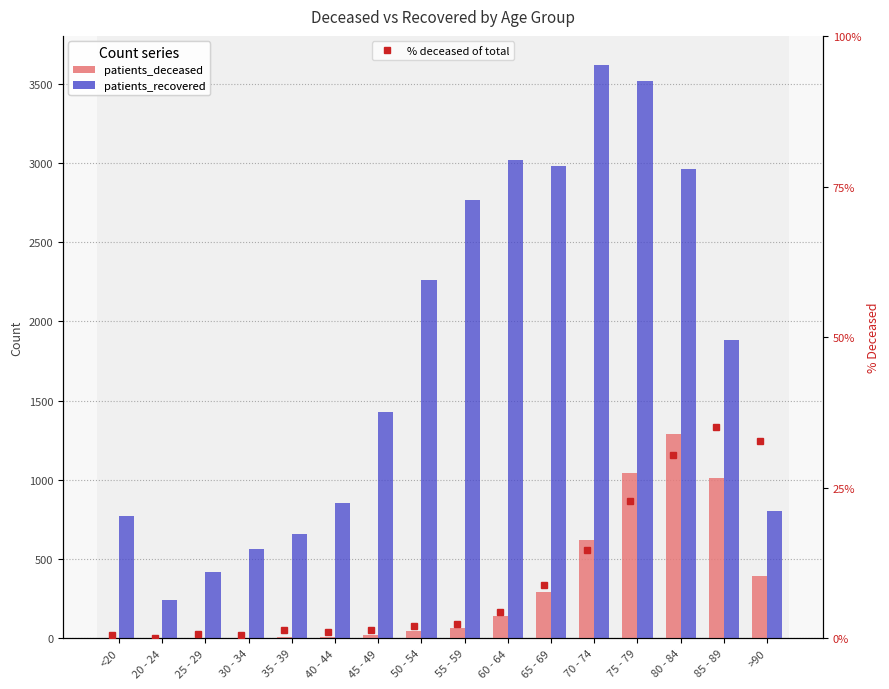

Is the value of % deceased of total at >90 greater than the value of patients_deceased at 50 - 54?

No